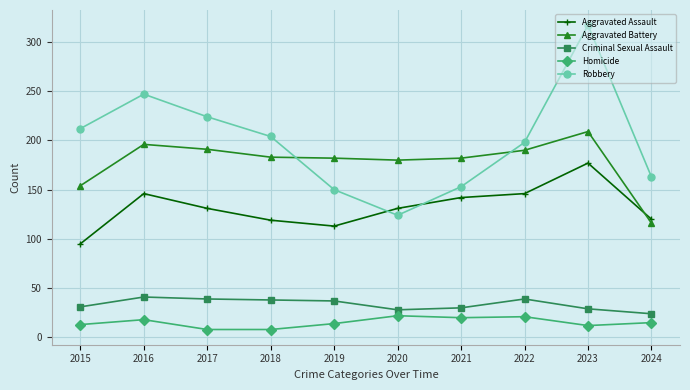

Does the chart have visible grid lines?

Yes